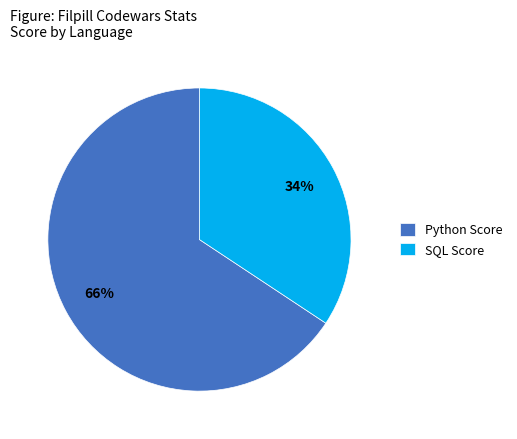

Which has a higher value, SQL Score or Python Score?

Python Score